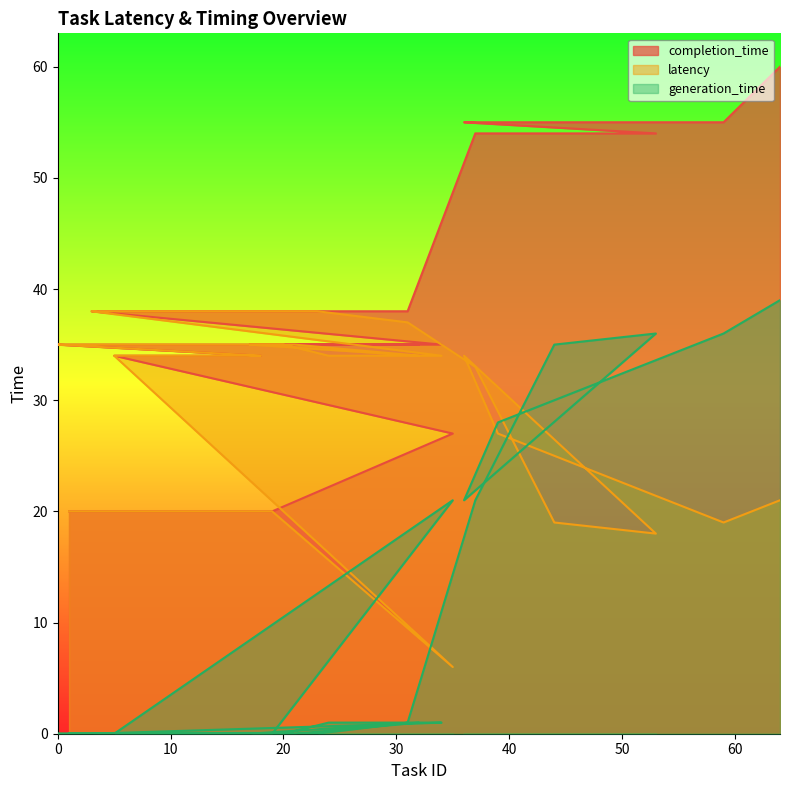

What is the value of the completion_time point at the 28th from the left?

35